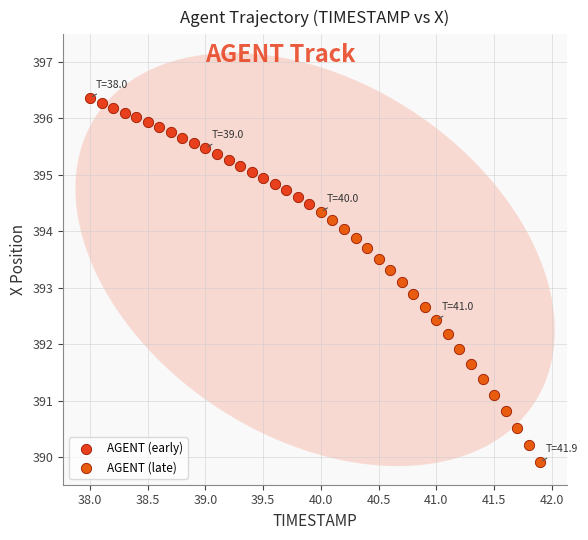

Which series reaches the minimum Y coordinate?

AGENT (late)